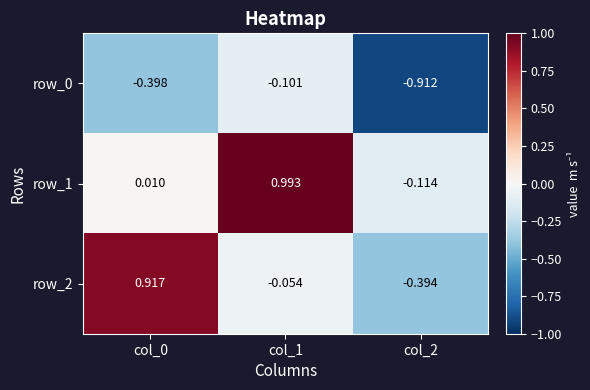

What is the average value of the row_1 series?

0.3